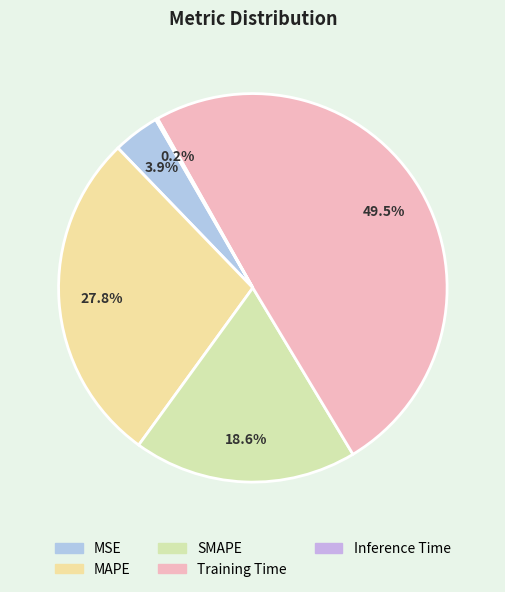

Does any single category account for the majority?

No